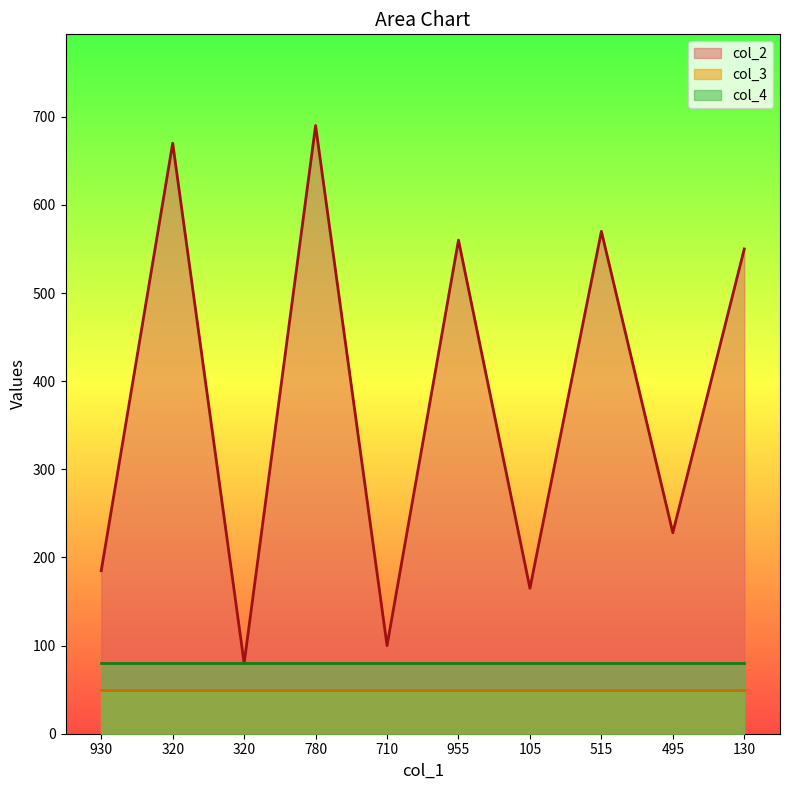

What is the spread (max minus min) of values at 710?

50